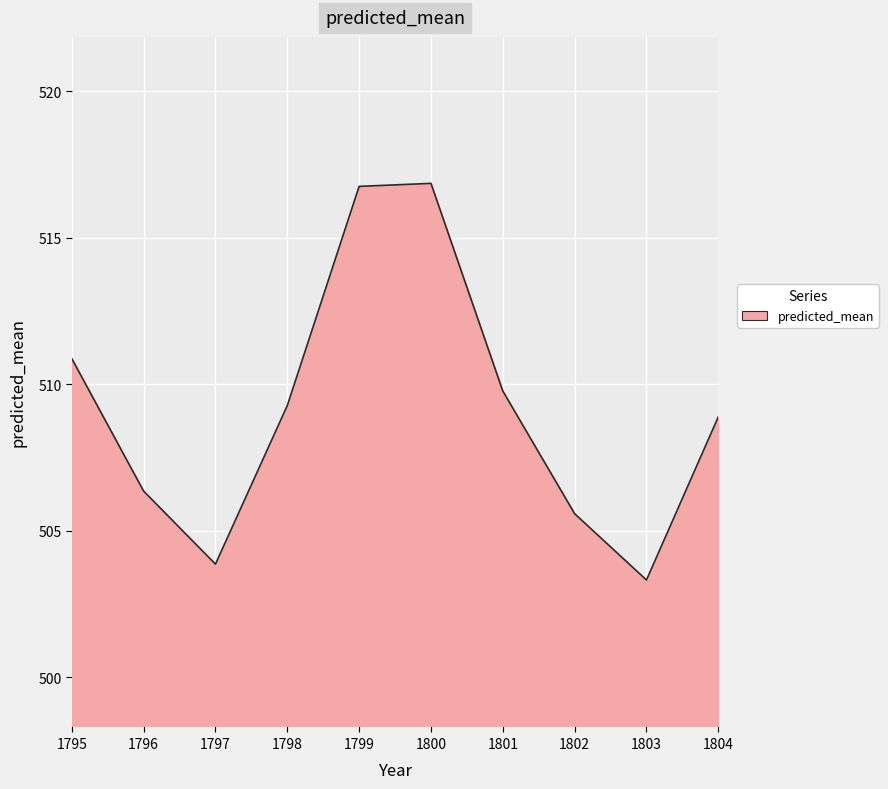

Which category has the lowest value across all series?

1803